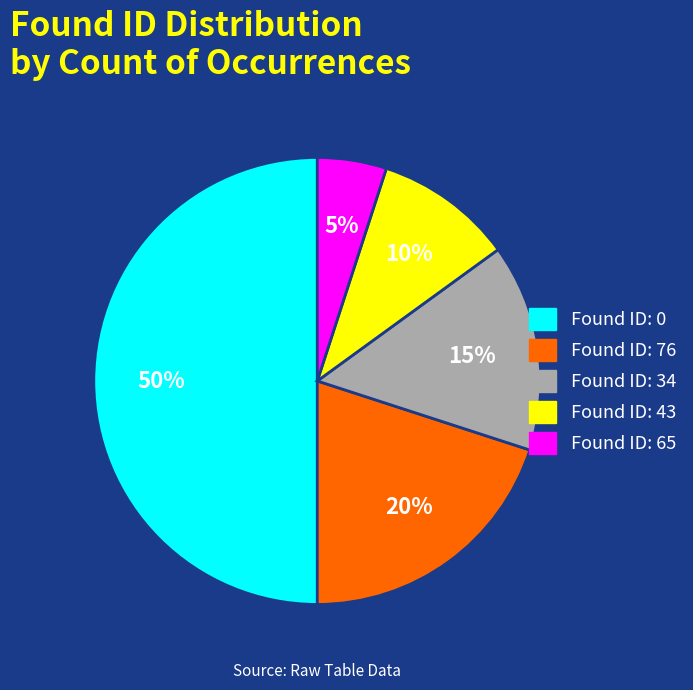

To the nearest percent, what is the difference between the largest and smallest slice percentages?

45%